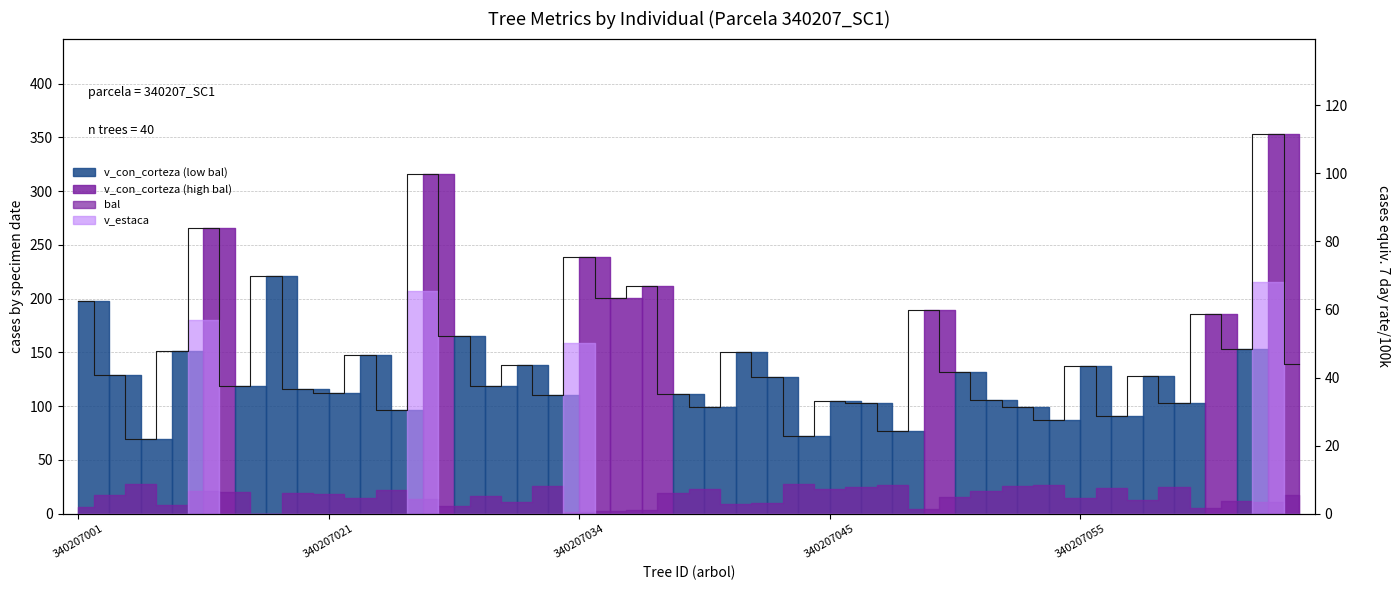

The chart shows a value of 99.5 at 30. True or false?

True